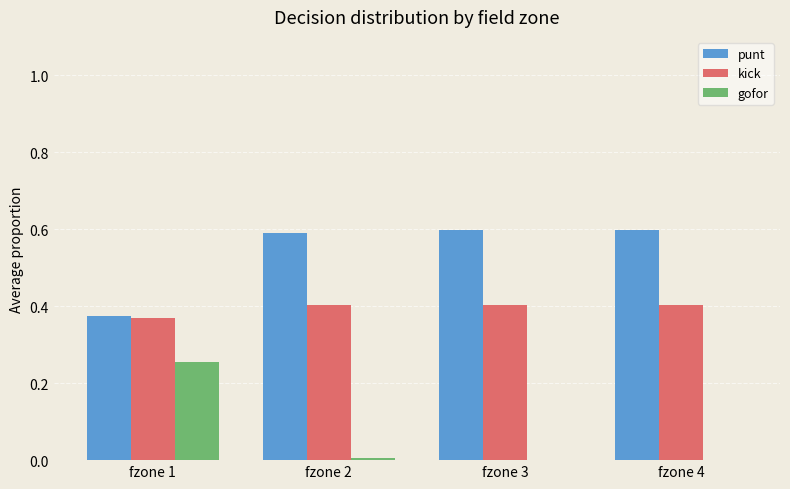

Where is kick nearest to the value 0?

fzone 1